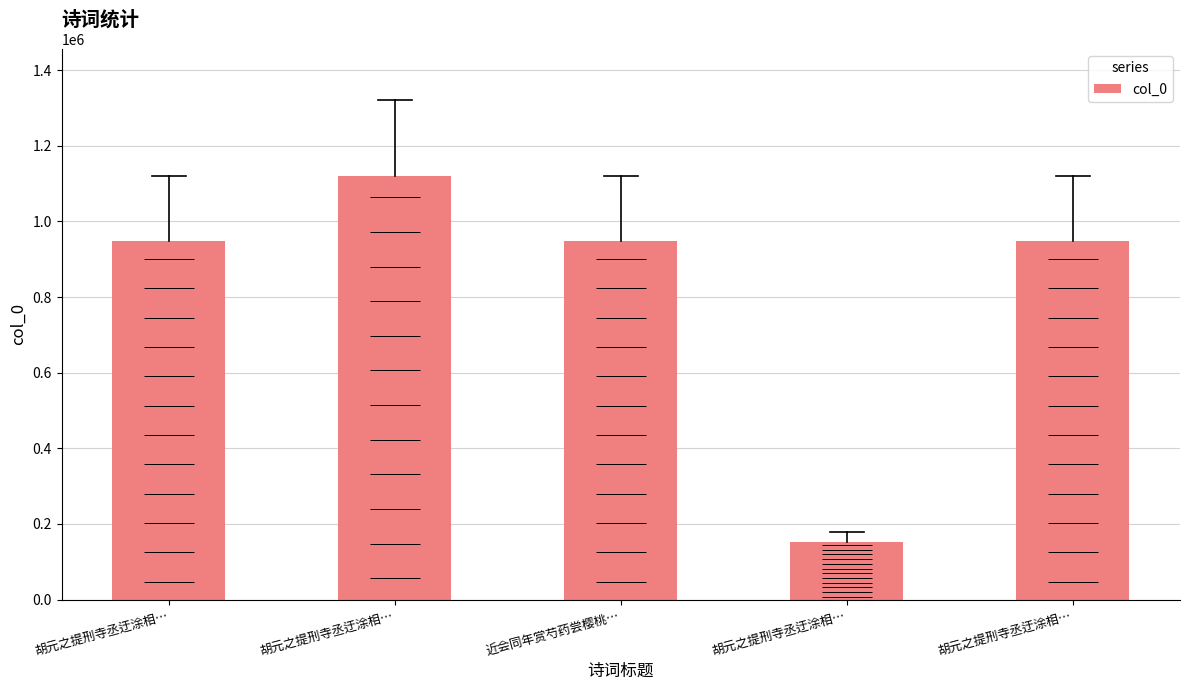

Are the bars horizontal?

No